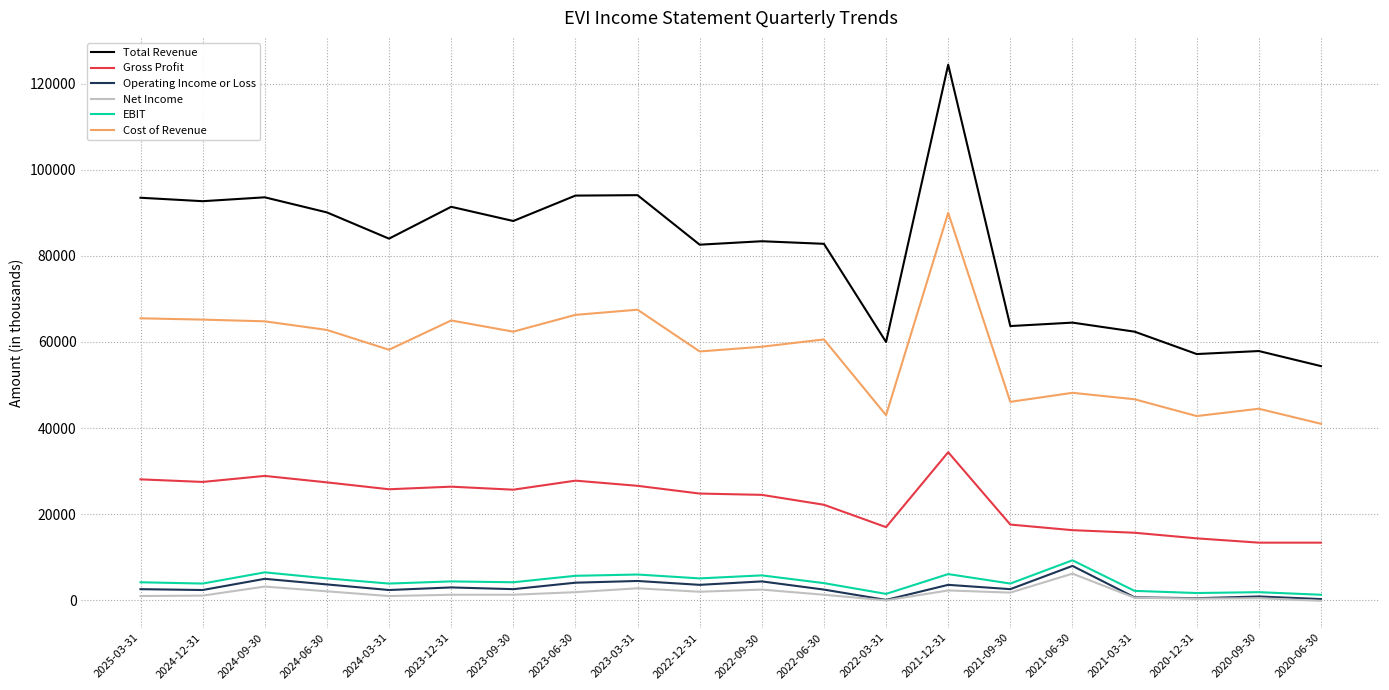

Which series changed the most between 2022-06-30 and 2021-12-31?

Total Revenue